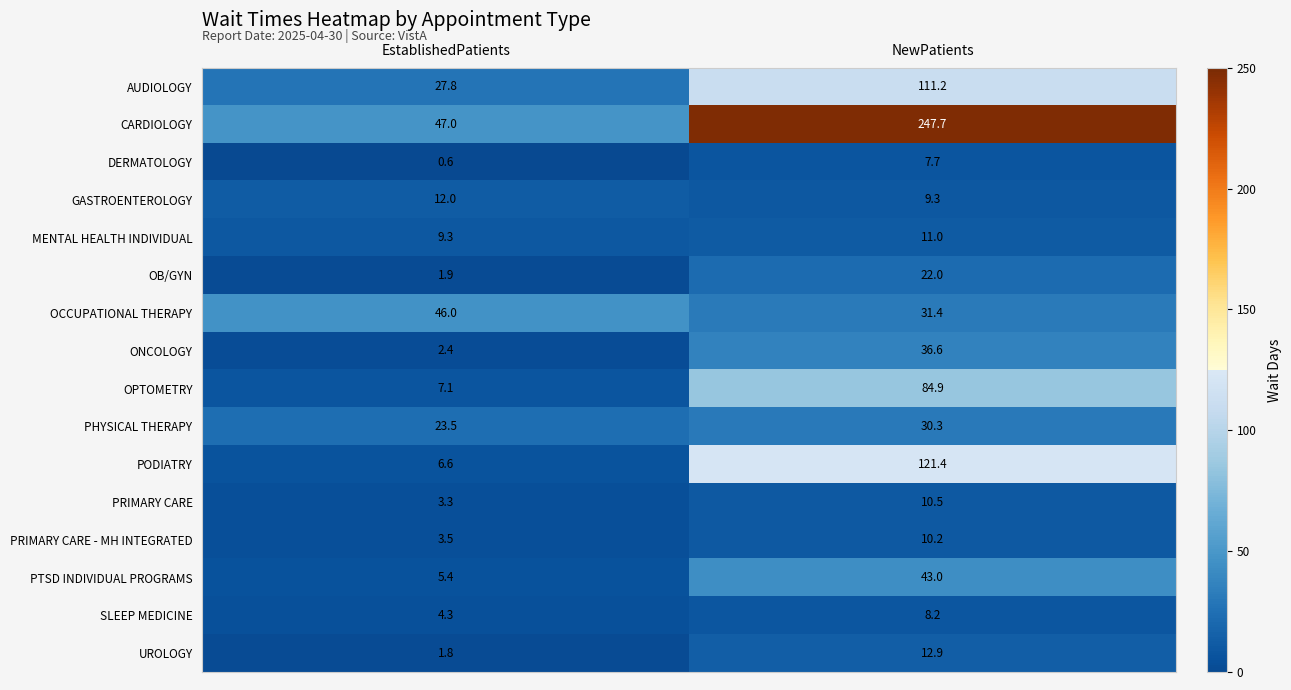

Which category has the highest value in the PODIATRY series?

NewPatients